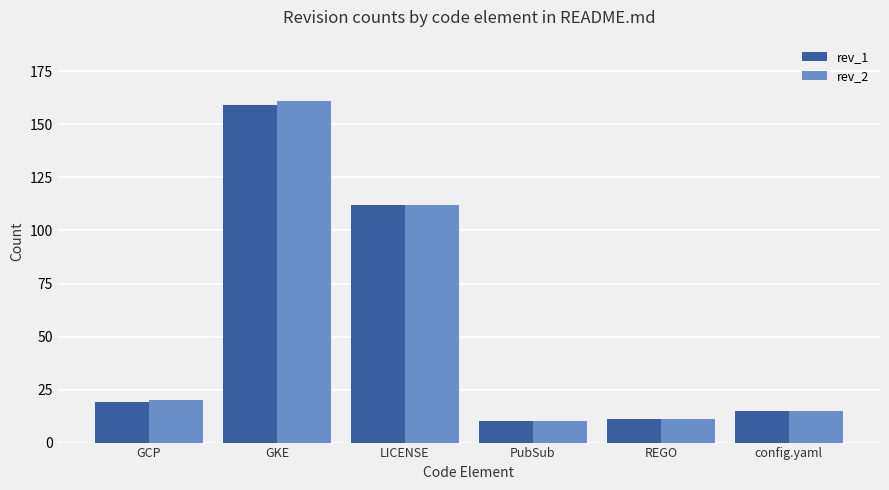

How many values in the rev_2 series are below 20?

3